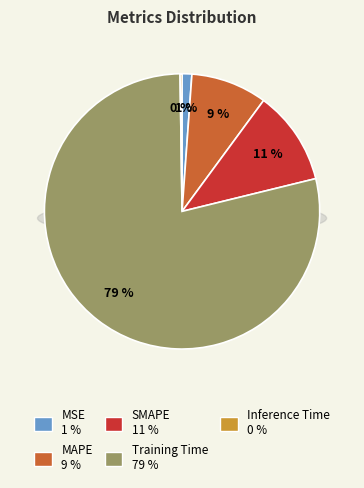

Which slice represents more than half of the pie?

Training Time